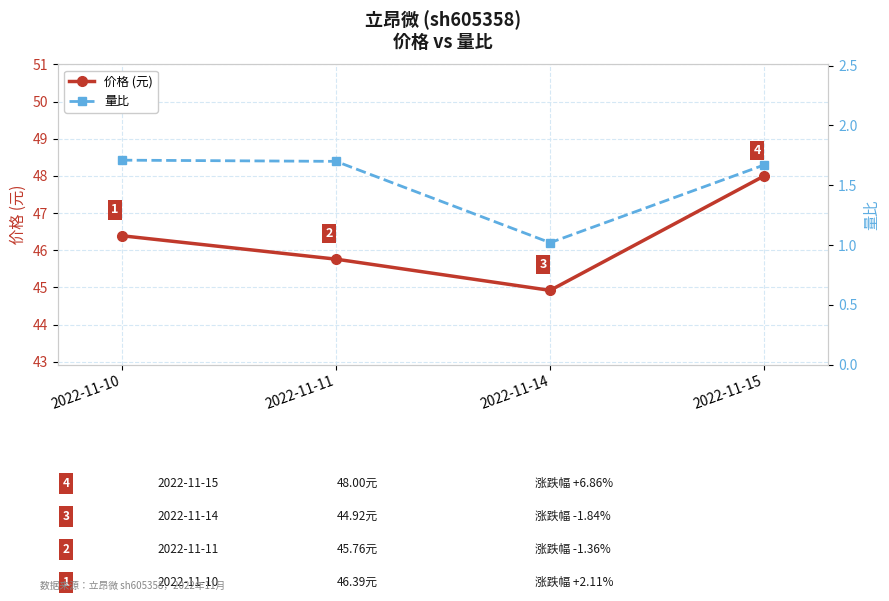

Where is 价格 (元) nearest to the value 46?

2022-11-11